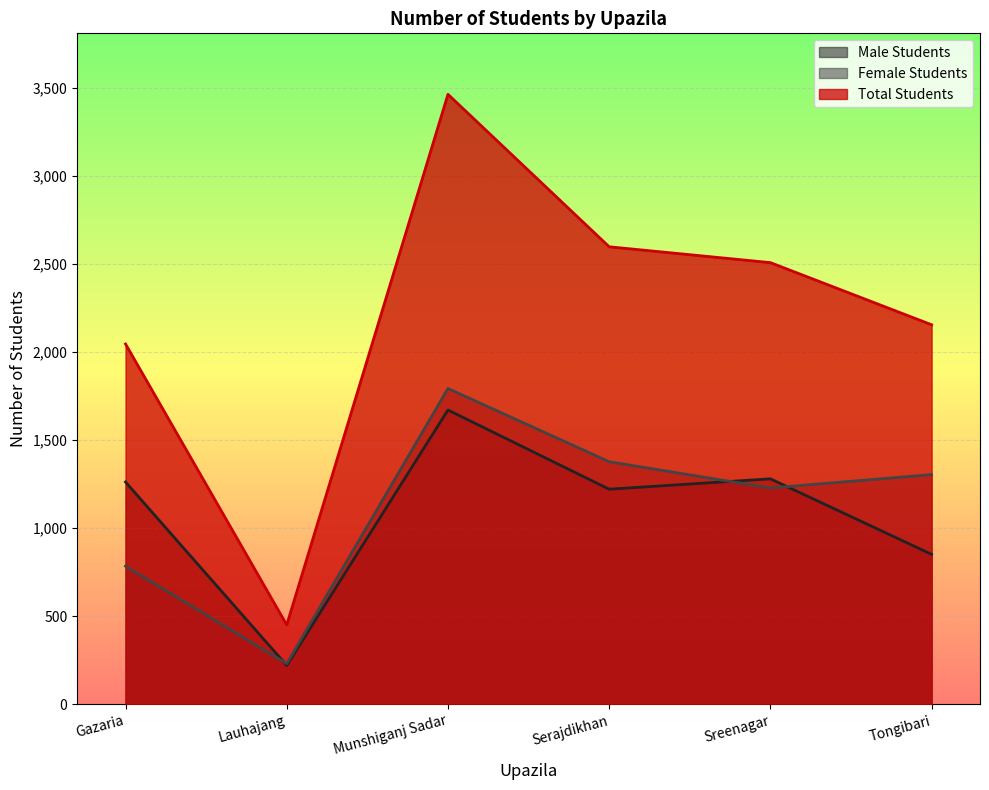

Which series has the largest total across all categories?

Total Students